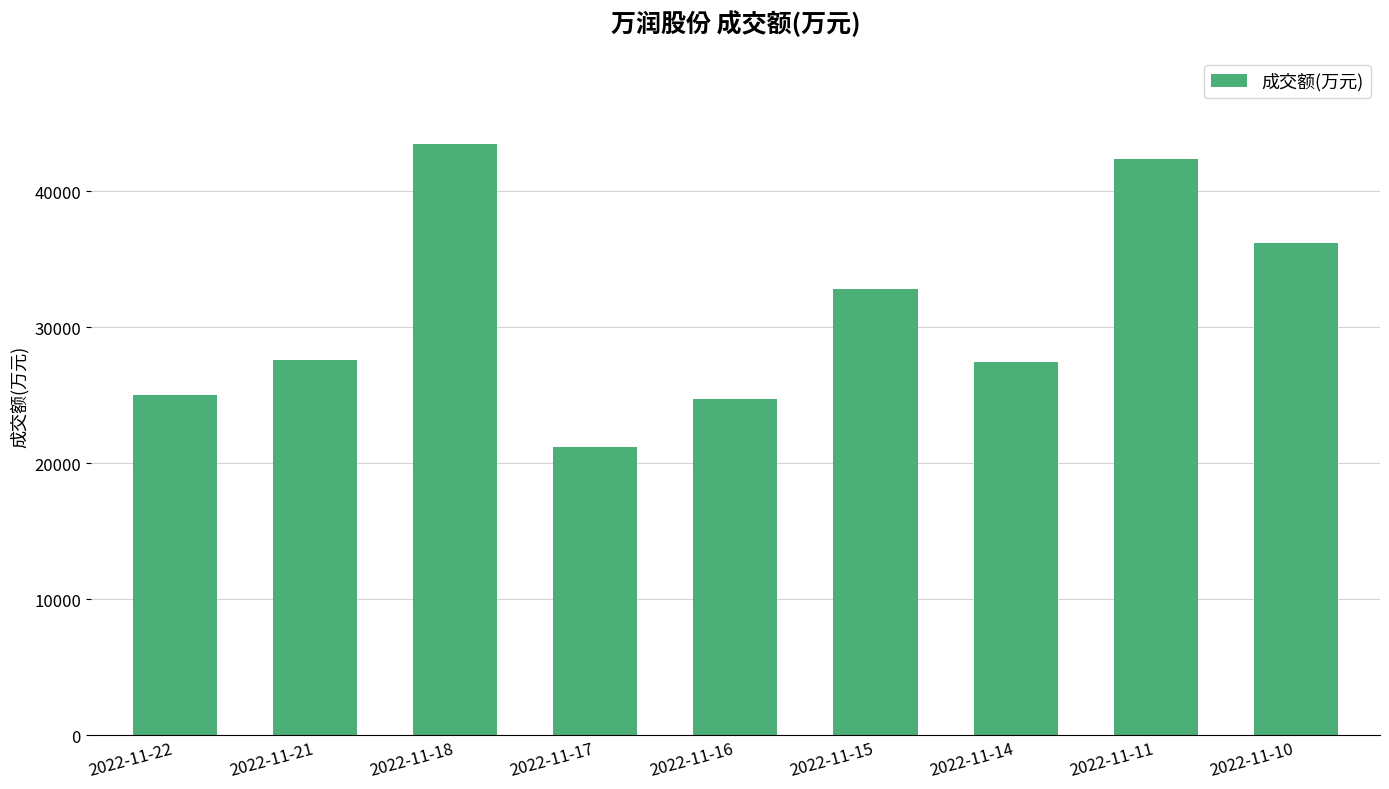

What is the minimum value shown in the chart?

21198